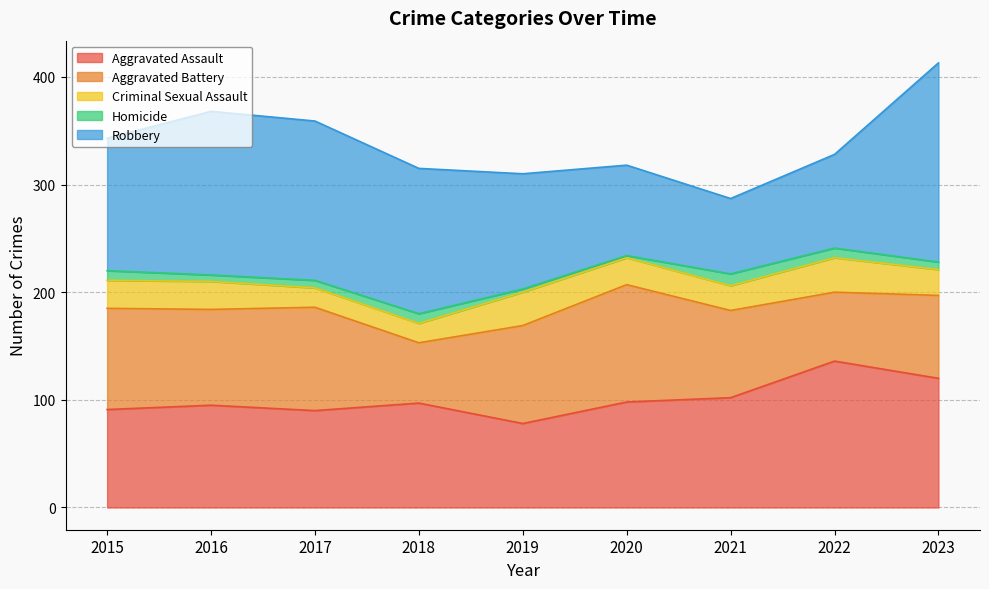

Which series has the widest spread of values?

Robbery